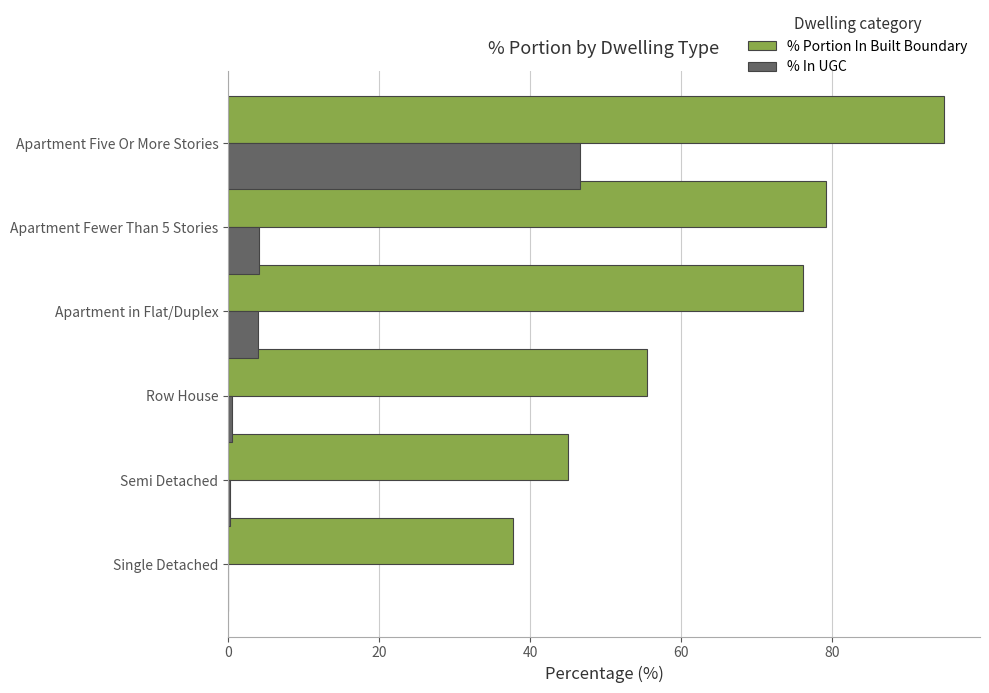

What is the maximum value for % Portion In Built Boundary?

94.8